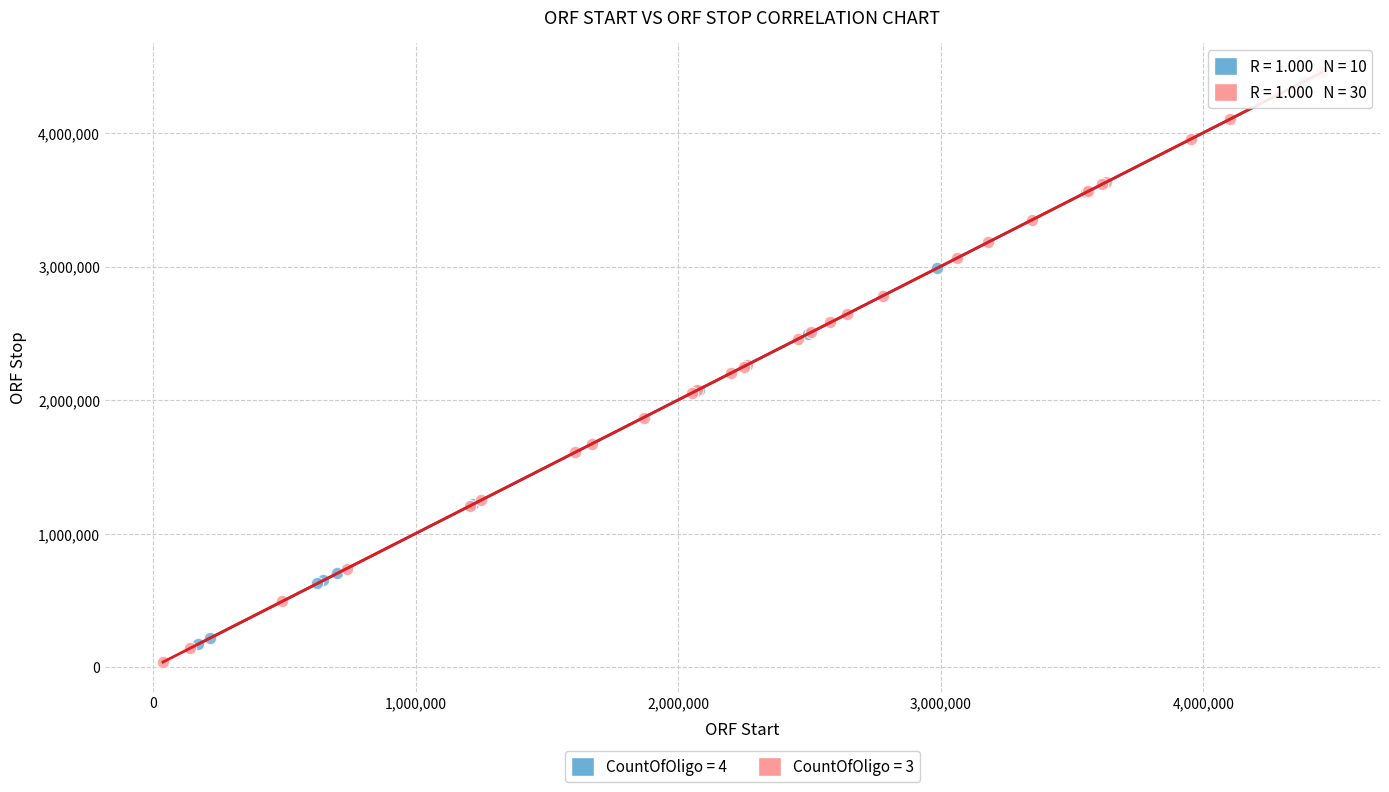

Which series has the widest spread of Y values?

CountOfOligo = 3